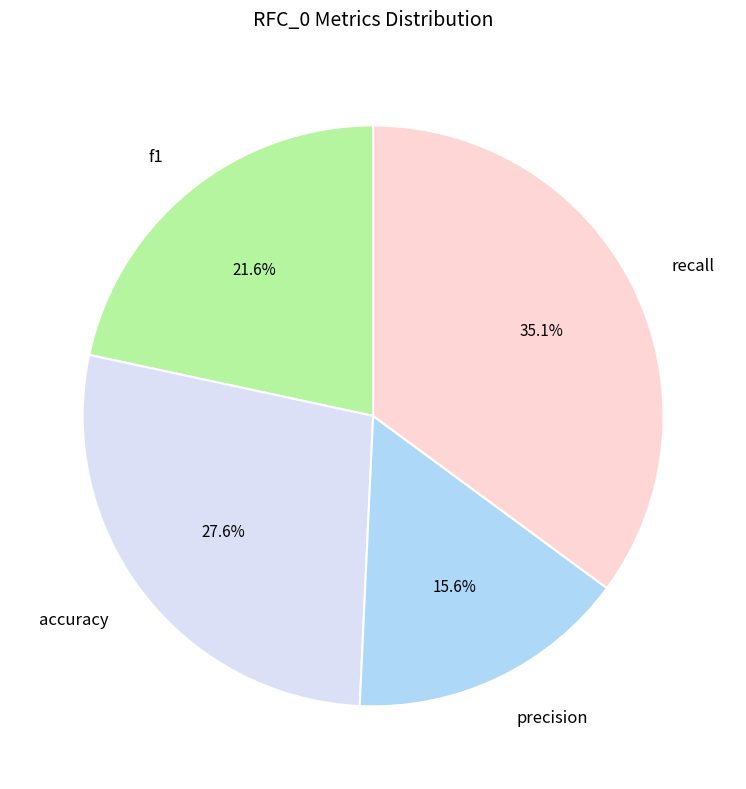

Count the number of slices in the pie.

4